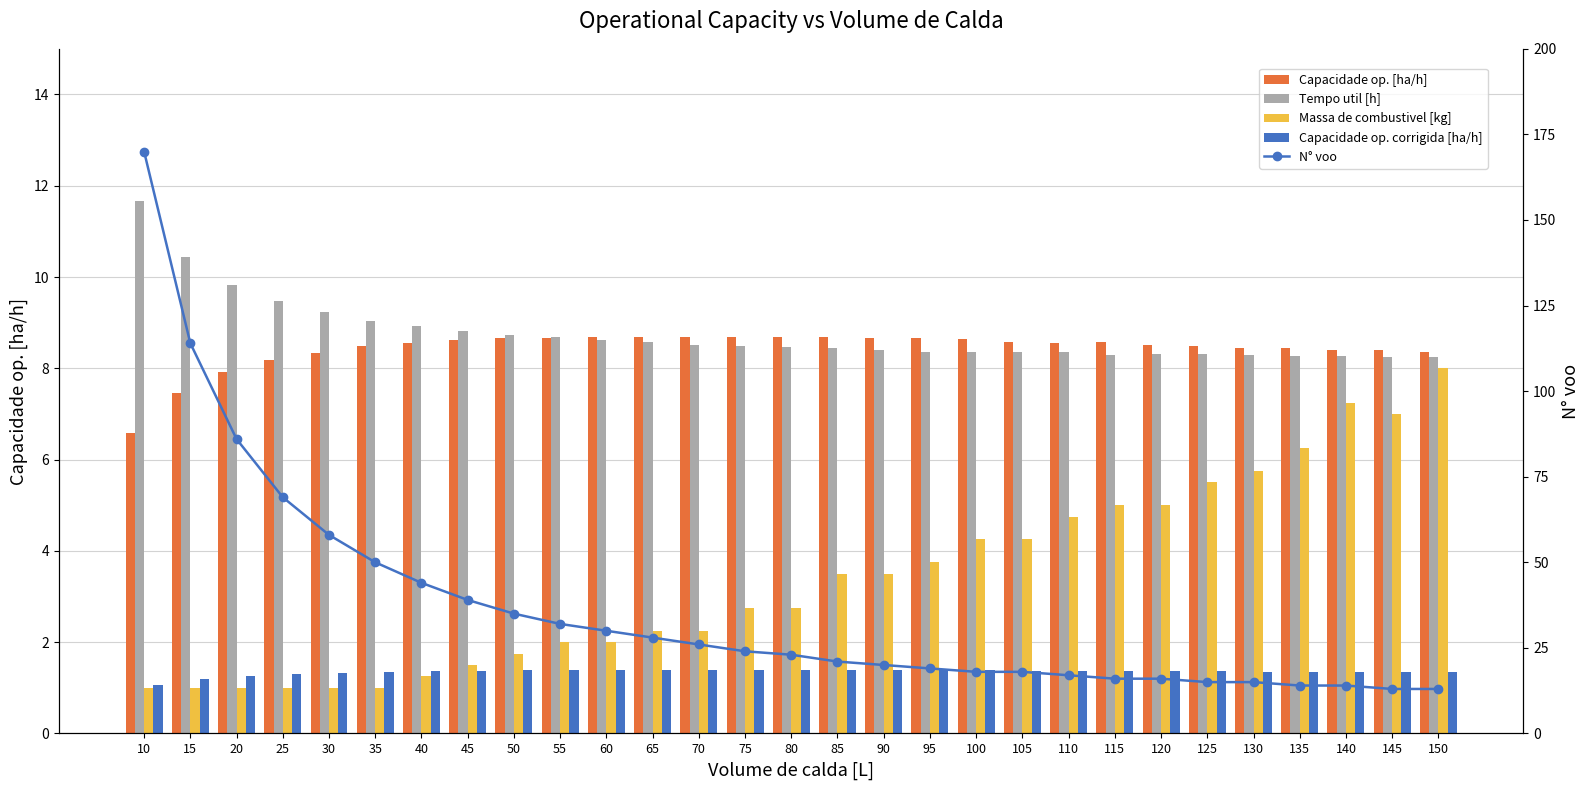

What is the lowest value of the Massa de combustivel [kg] series?

1.0